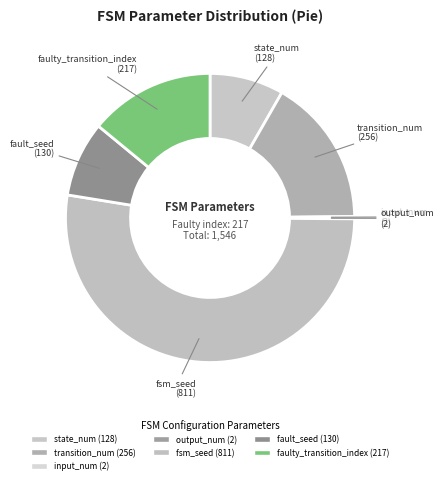

To the nearest percent, what is the difference between the state_num and fsm_seed slice percentages?

44%